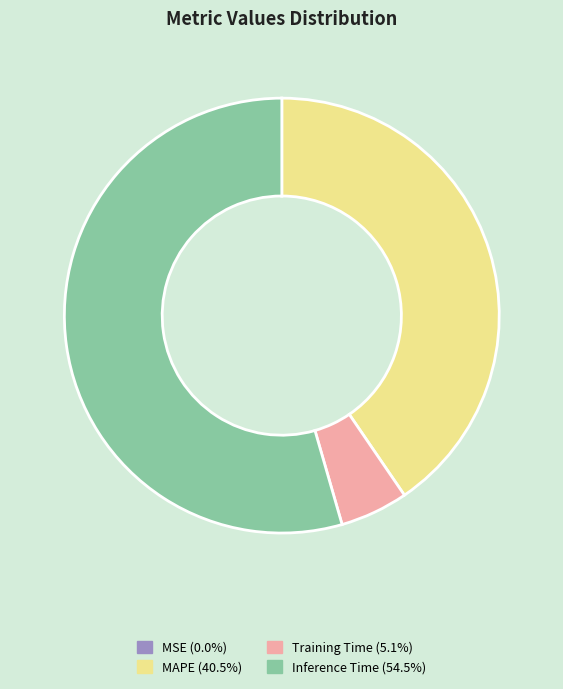

Does Inference Time account for over 50% of the chart?

Yes